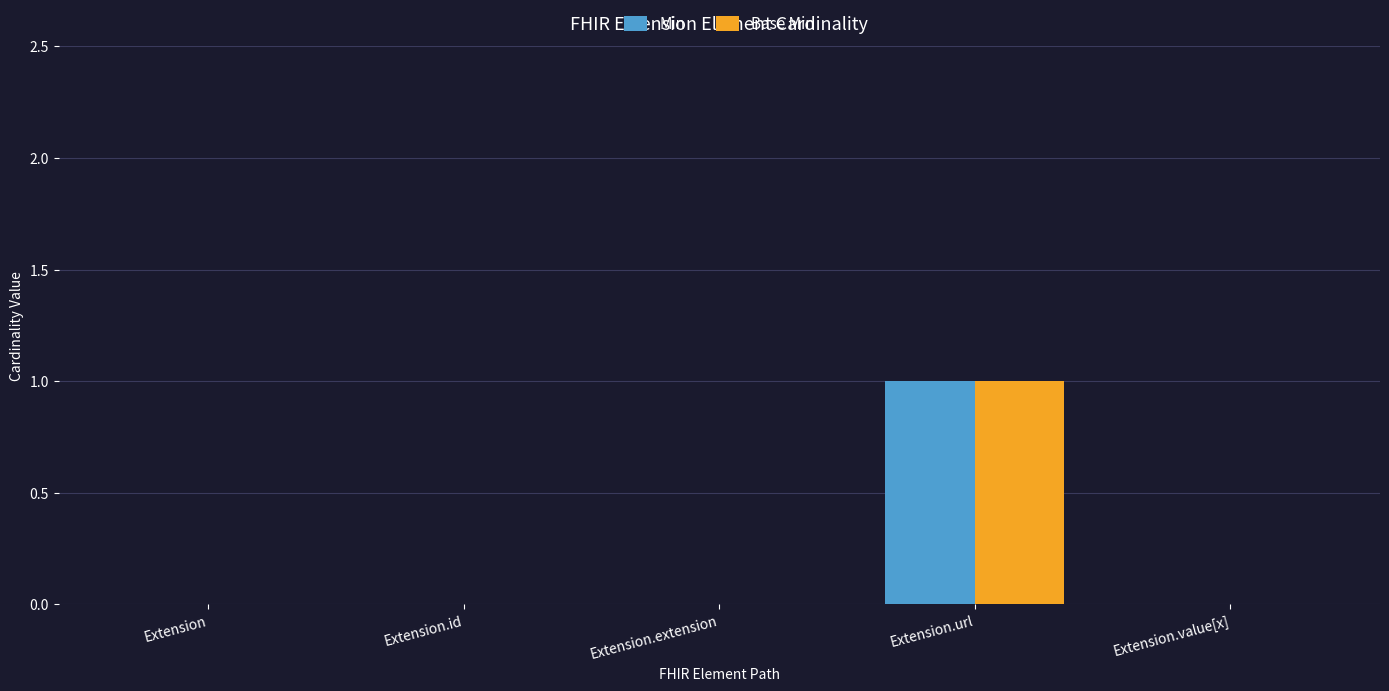

At which label does Base Min reach its peak?

Extension.url